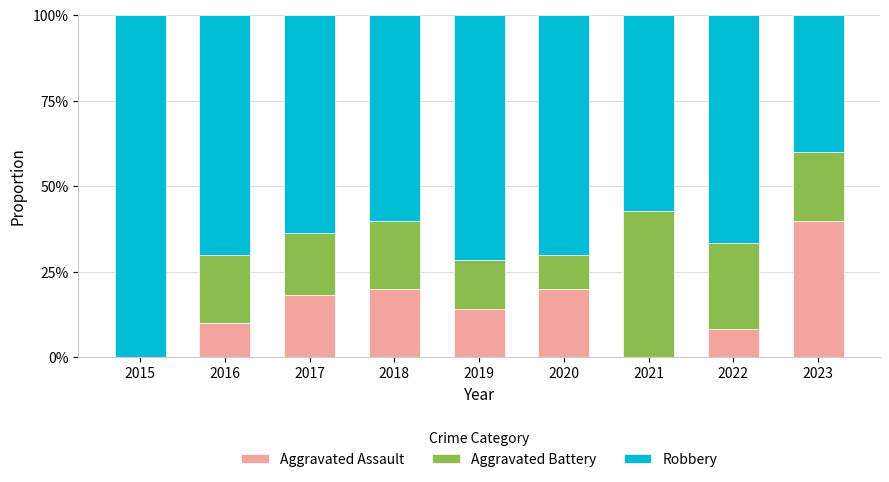

What is the total value across all series at 2019?

100.0